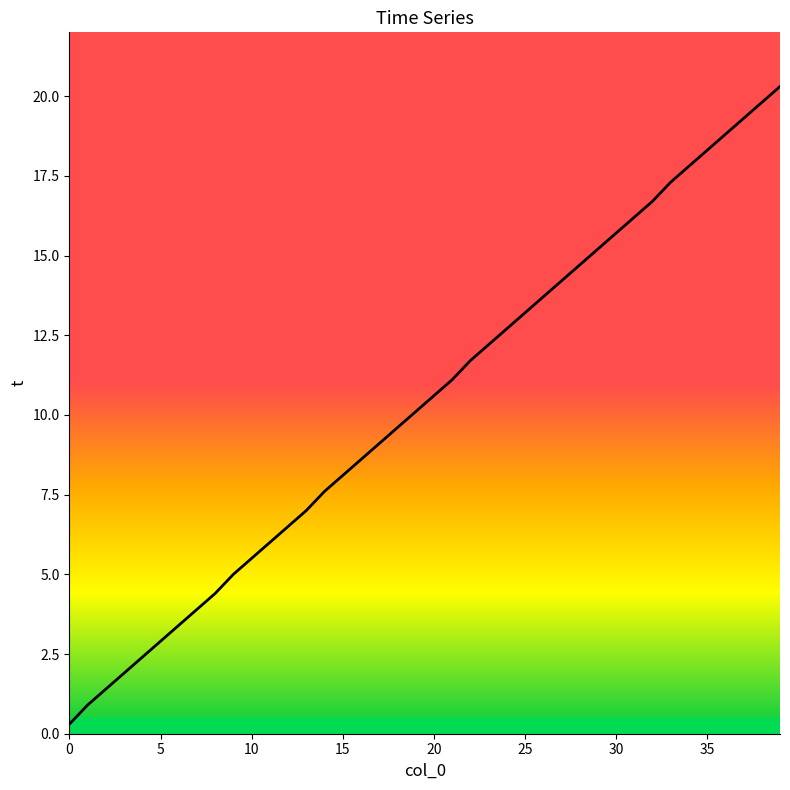

Does the chart display data point markers on the line(s)?

No